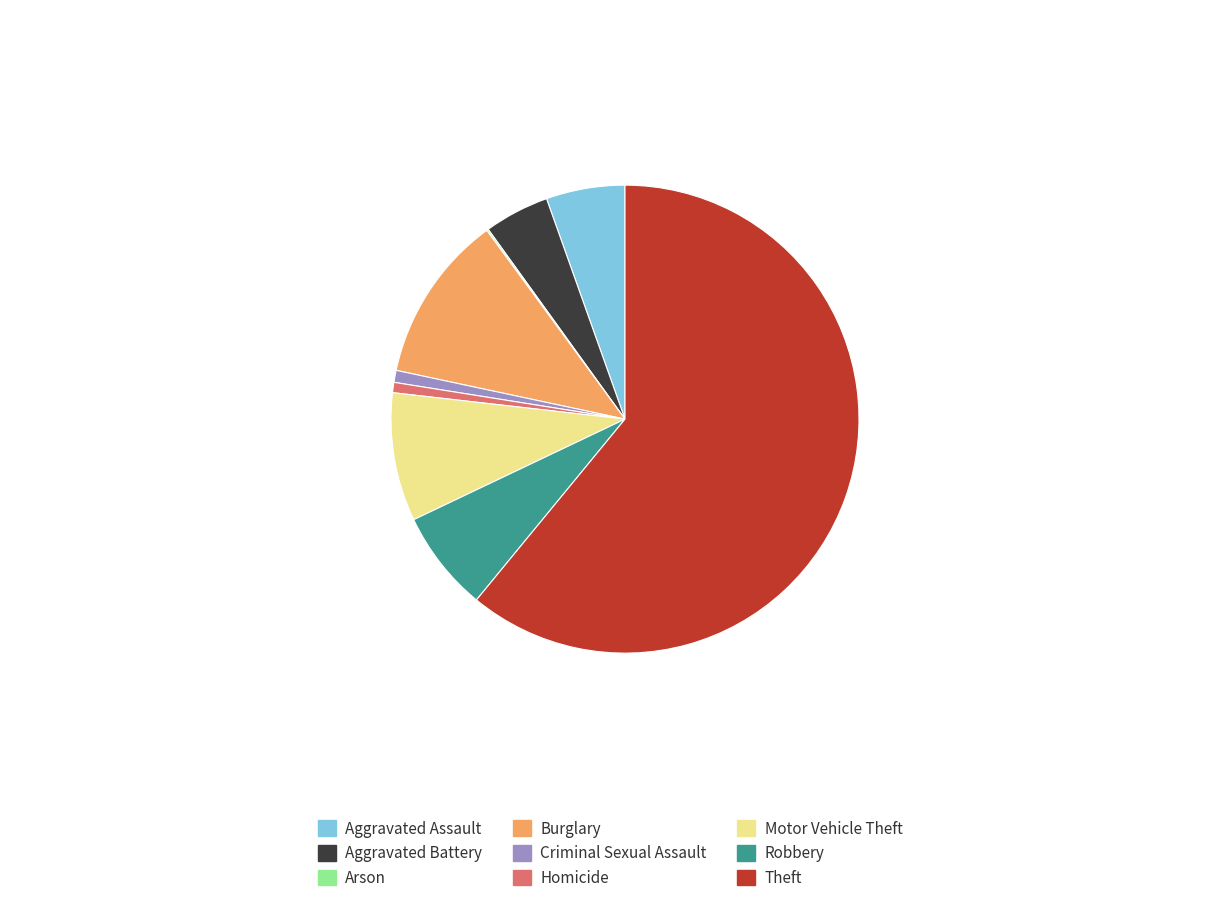

Is there any slice that represents more than half of the pie?

Yes